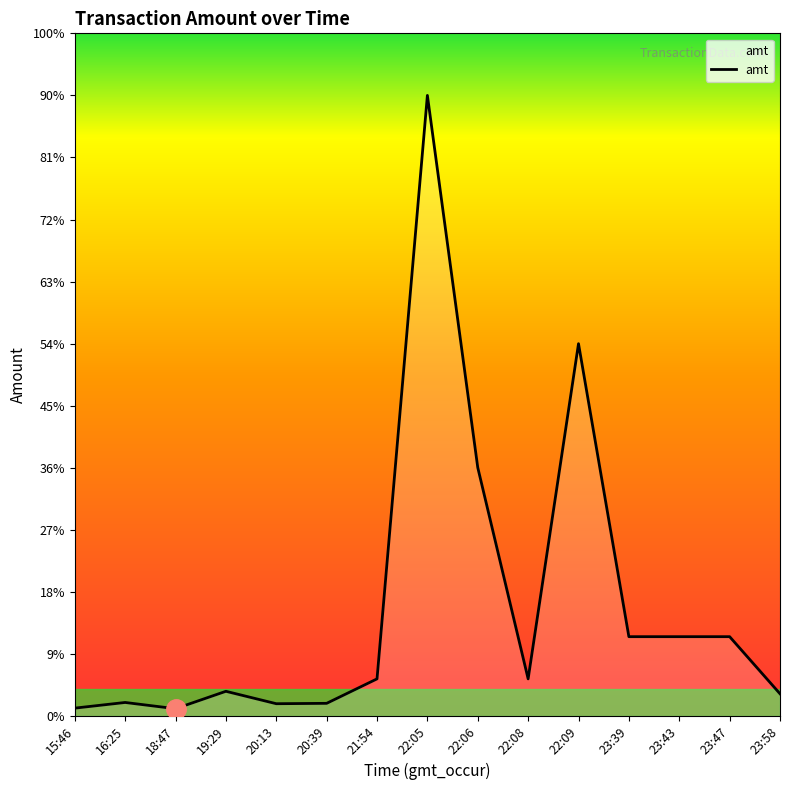

Is this an area chart (filled region under the line)?

Yes